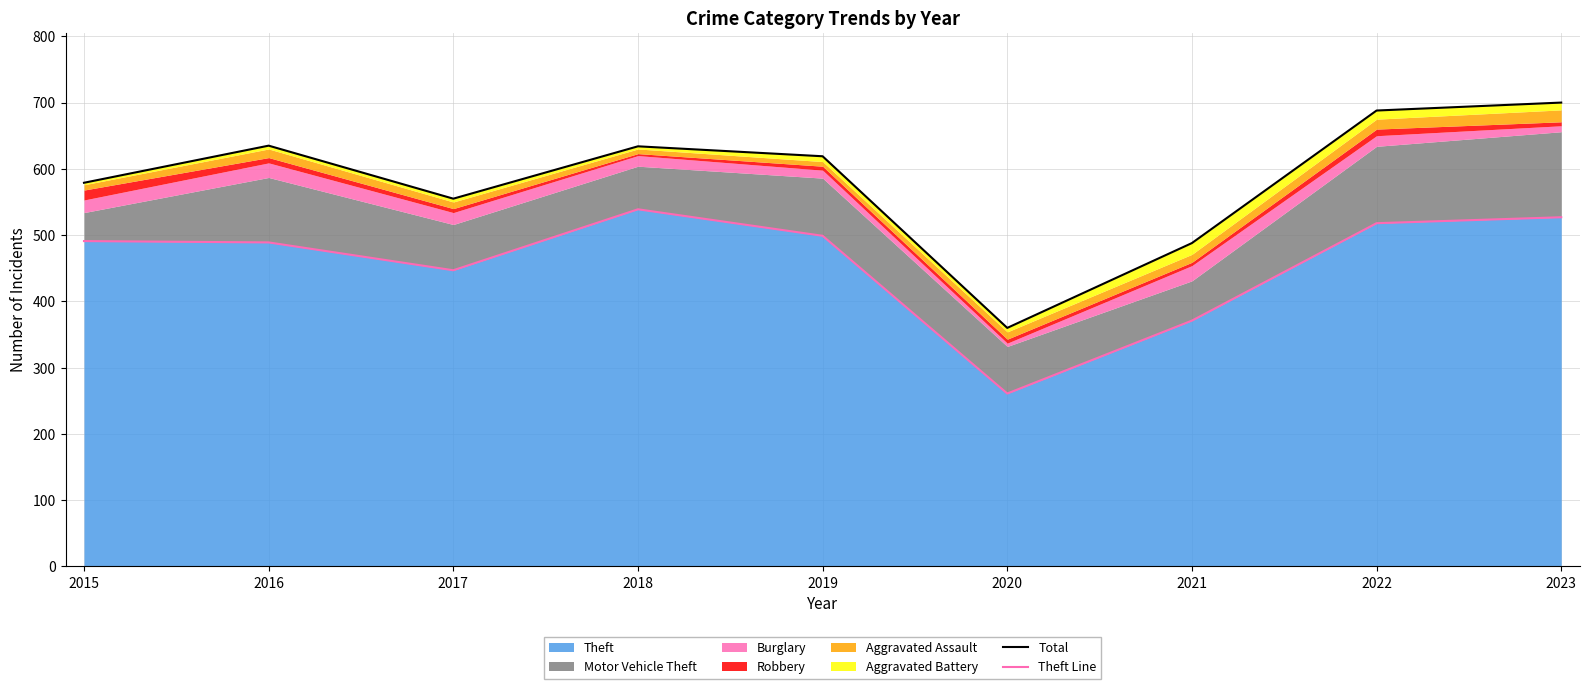

True or false: Theft Line has more than 2 interior local peaks.

False